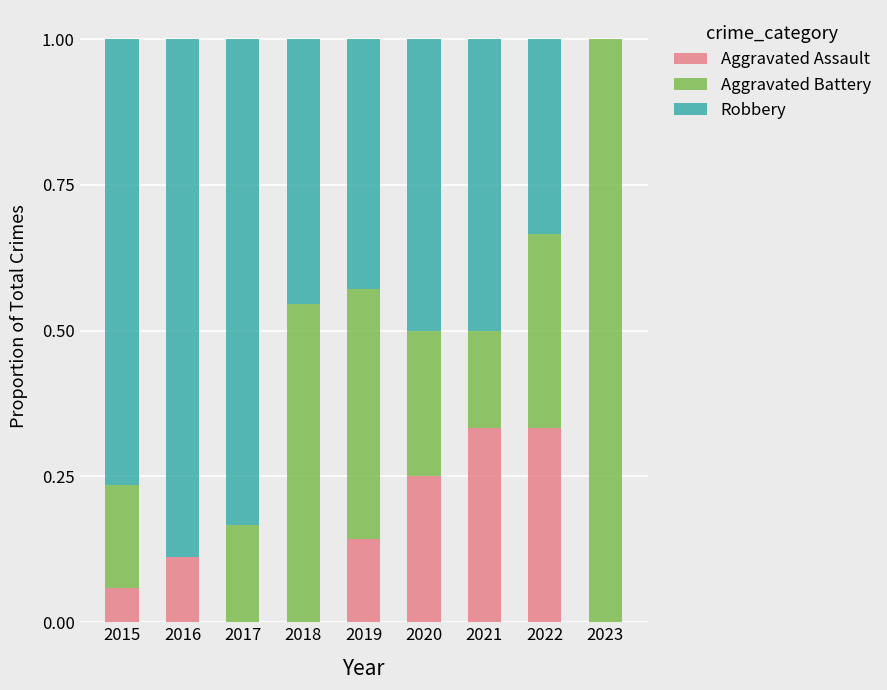

What is the sum of all Aggravated Assault values?

1.2